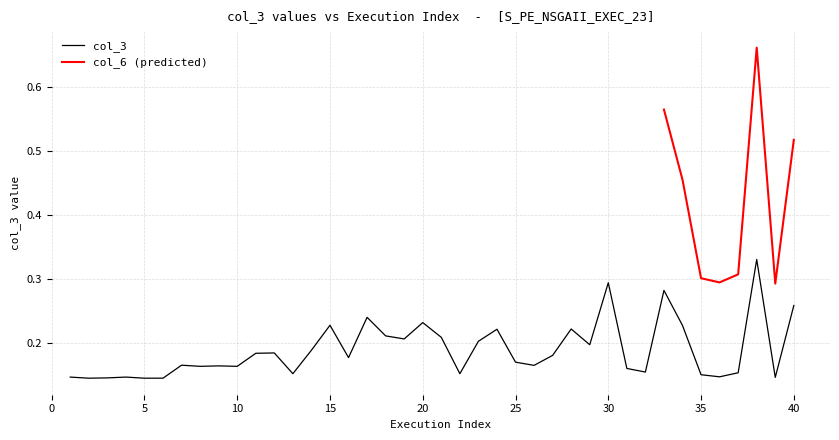

The chart shows a value of 0.1 at 13. True or false?

False